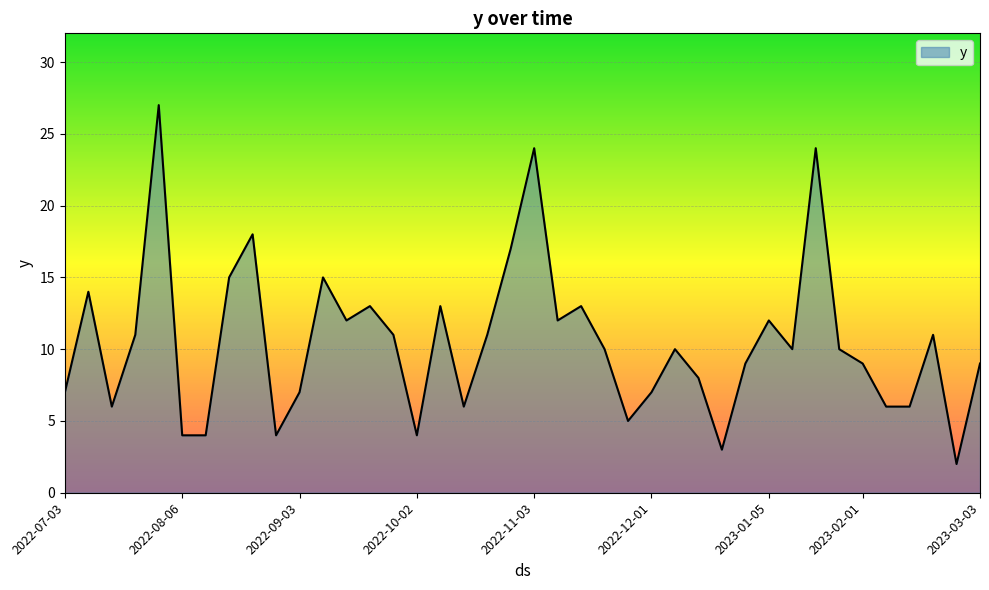

Reading left to right, list all the values displayed in this chart.

7	14	6	11	27	4	4	15	18	4	7	15	12	13	11	4	13	6	11	17	24	12	13	10	5	7	10	8	3	9	12	10	24	10	9	6	6	11	2	9